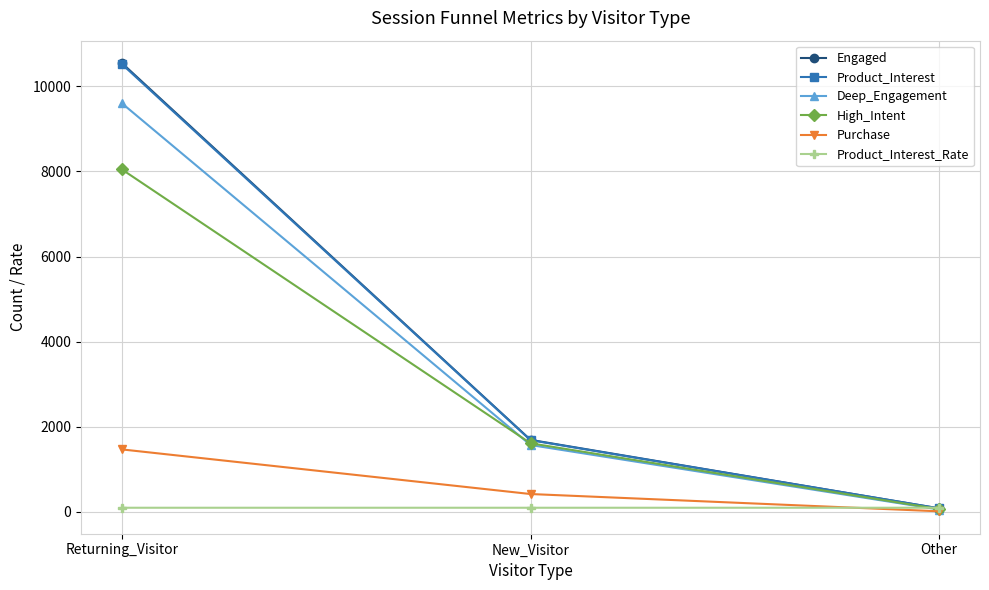

Rank the categories by High_Intent value from highest to lowest.

Returning_Visitor, New_Visitor, Other